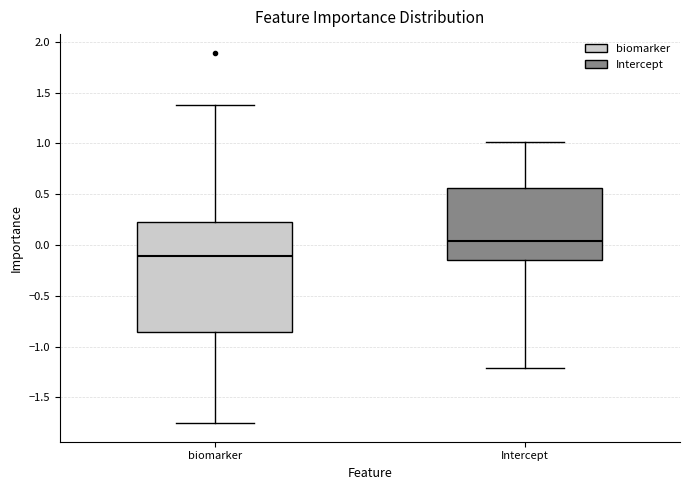

Which box has the highest median line?

Intercept